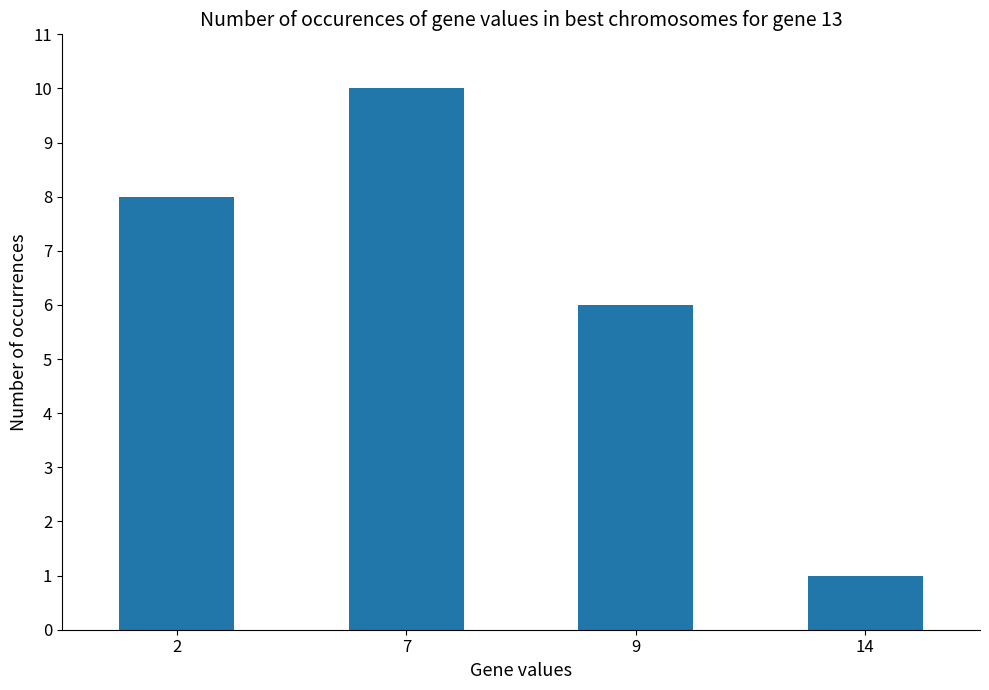

Rank the categories by value from lowest to highest.

14, 9, 2, 7